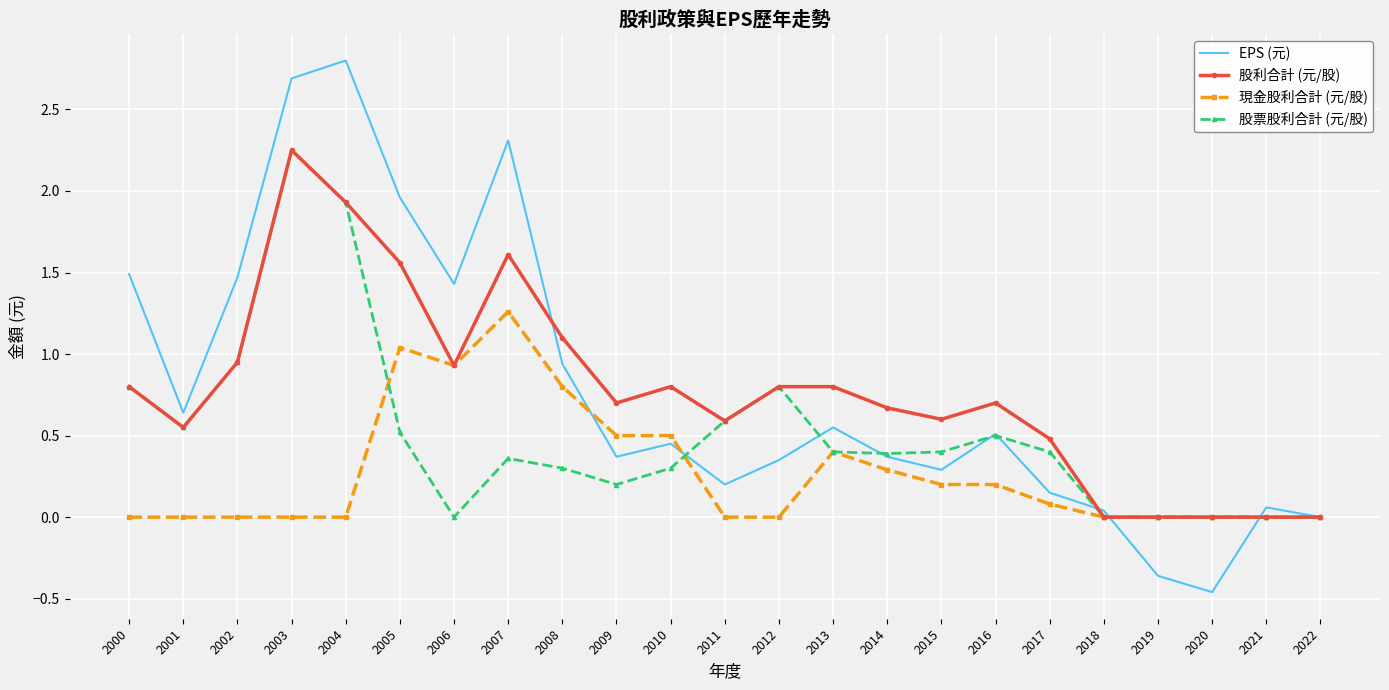

What is the maximum value shown in the chart?

2.8